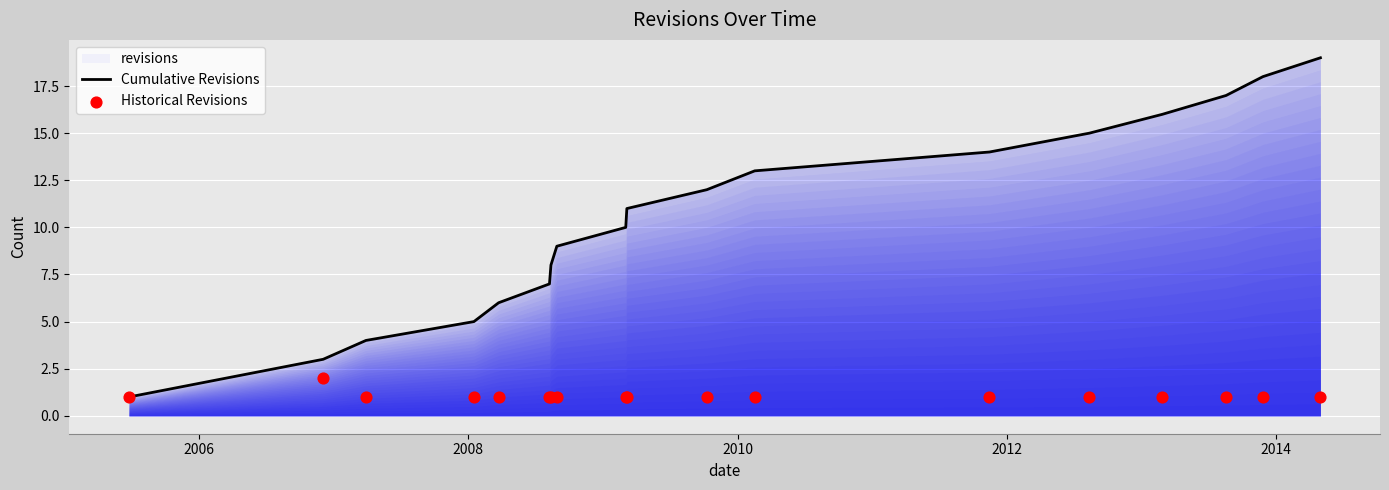

Which series reaches the maximum Y coordinate?

Cumulative Revisions